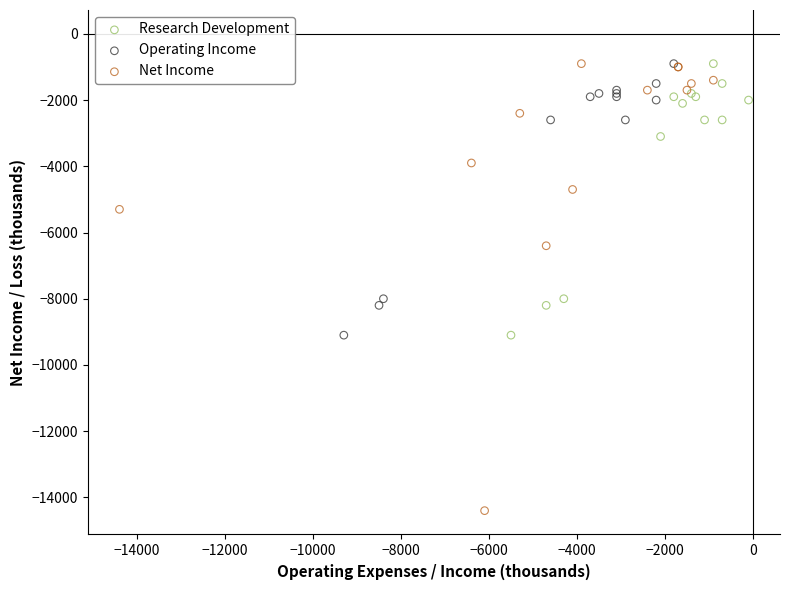

Which series has the largest Y range (max minus min)?

Net Income